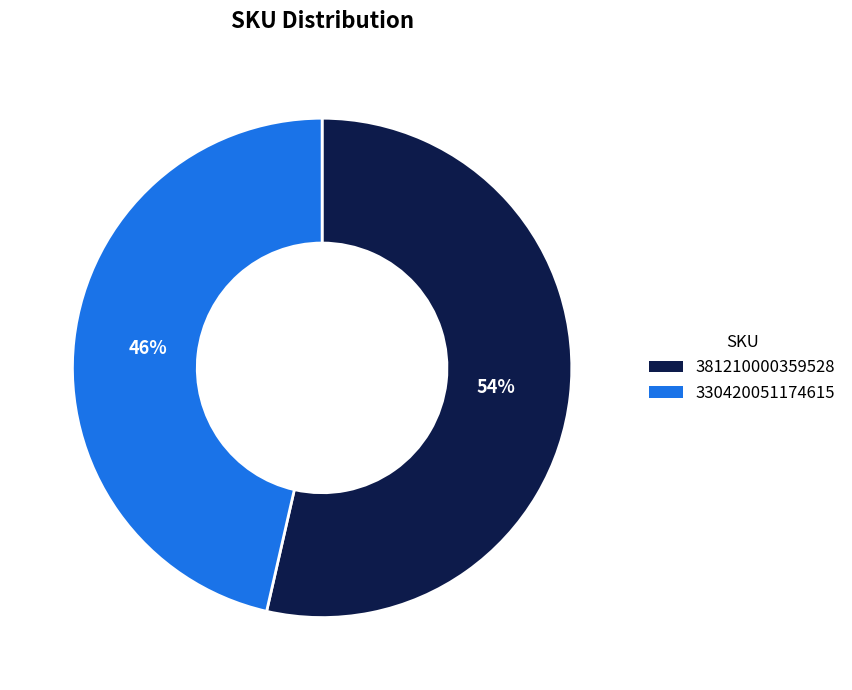

The 330420051174615 slice represents 60% of the pie. True or false?

False